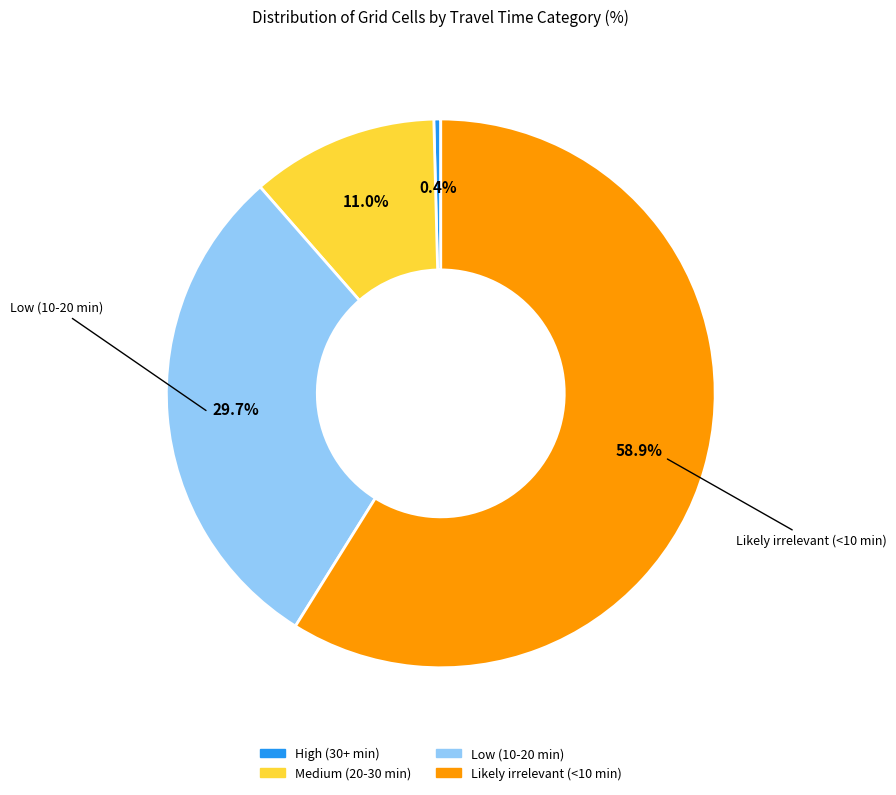

What is the majority slice?

Likely irrelevant (<10 min)